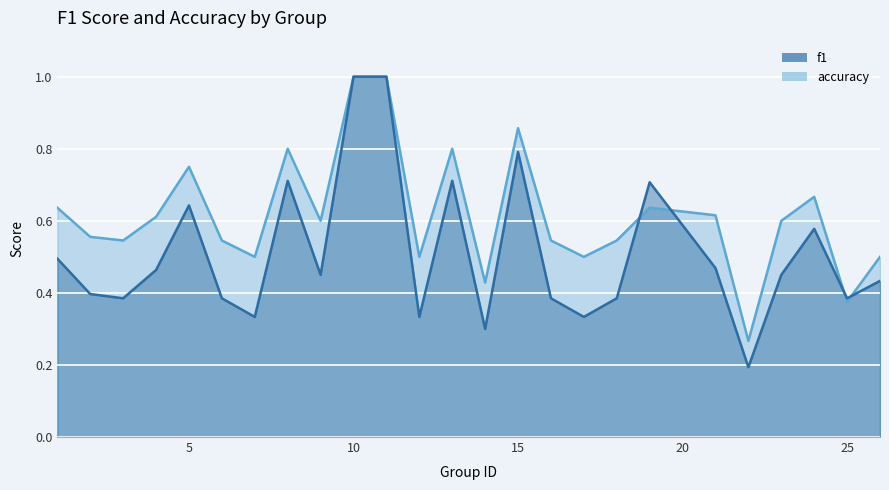

The value of accuracy at 3 is 0.5. True or false?

True